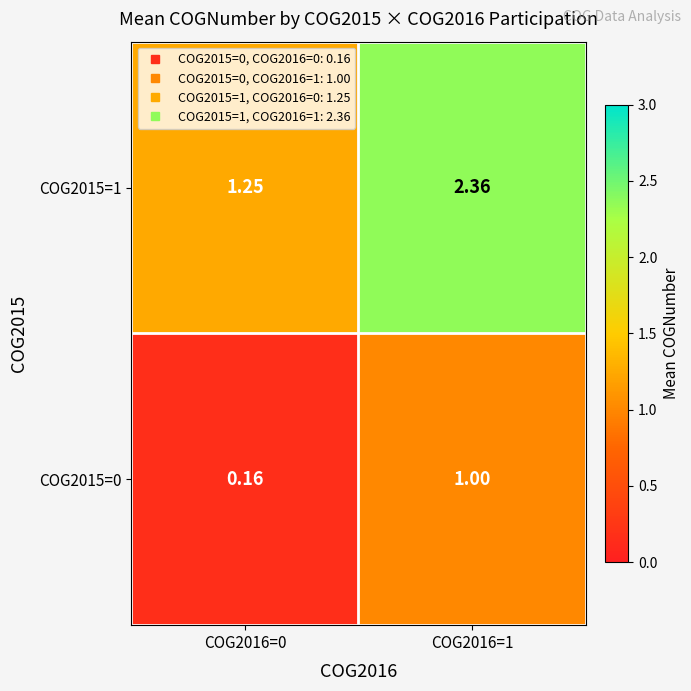

Which series has the largest total across all categories?

COG2015=1